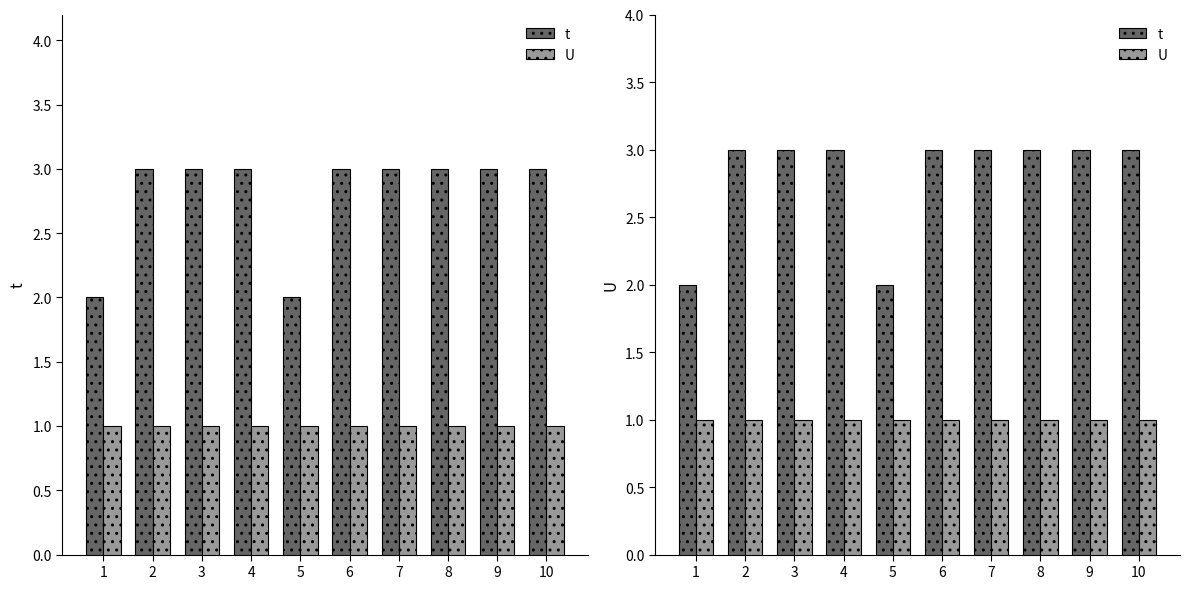

What is the value of the U bar at the 10th from the left?

1